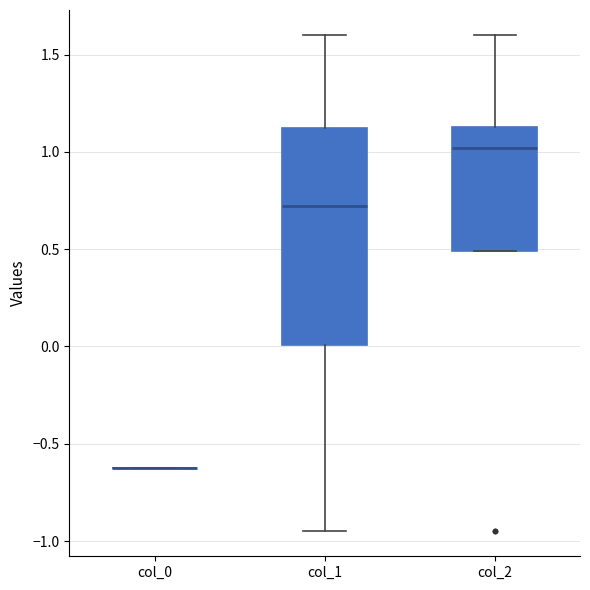

Reading left to right, transcribe this box plot: for each box, give where its median line is, the range the box spans, and where its two whiskers end, as read against the y-axis. The values are not printed on the chart, so give them approximately, as read against the axis.

col_0: box collapsed to a line at -0.65, whiskers -0.65 to -0.65
col_1: median 0.70, box 0.00 to 1.10, whiskers -0.95 to 1.60
col_2: median 1.00, box 0.50 to 1.15, whiskers 0.50 to 1.60